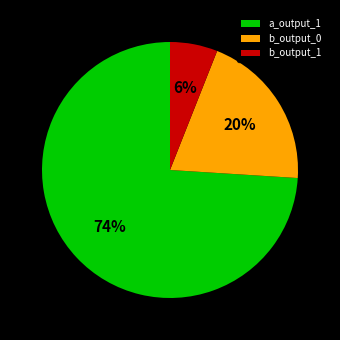

To the nearest percent, what portion does b_output_0 represent?

20%